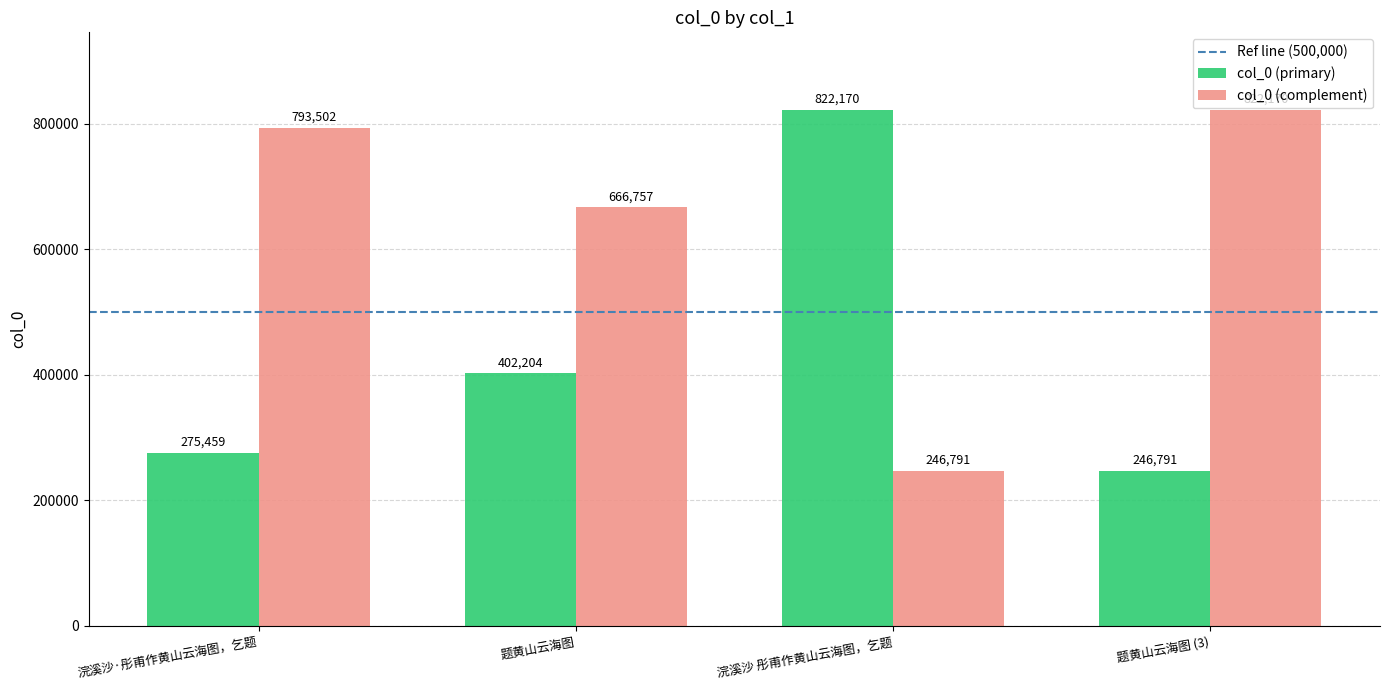

What is the label of the 2nd bar from the left?

题黄山云海图